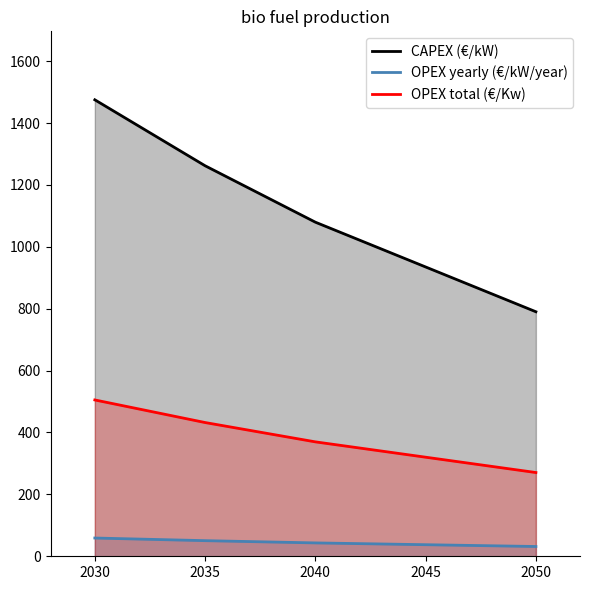

What is the sum of the OPEX total (€/Kw) values at 2030 and 2050?

775.7